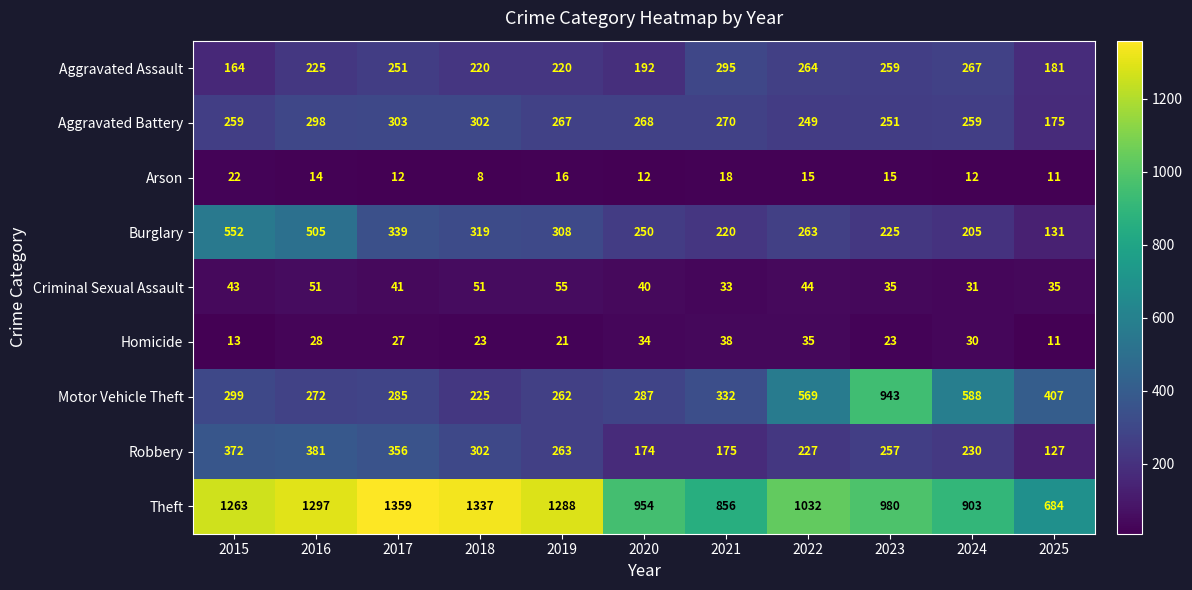

What is the total value across all series at 2023?

2988